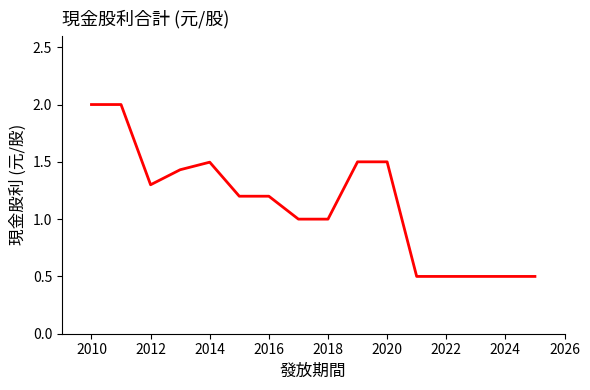

What is the minimum value shown in the chart?

0.5